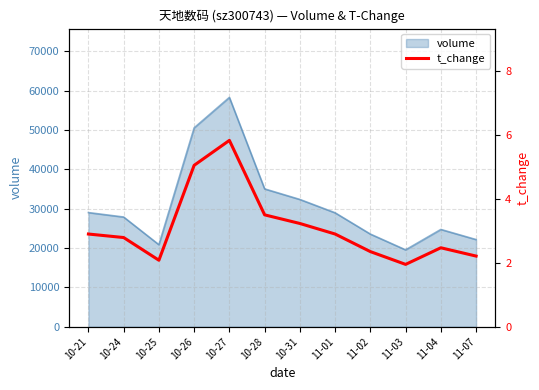

Reading left to right, what are all the values shown in this chart?

2.9	2.8	2.1	5.0	5.8	3.5	3.2	2.9	2.4	1.9	2.5	2.2